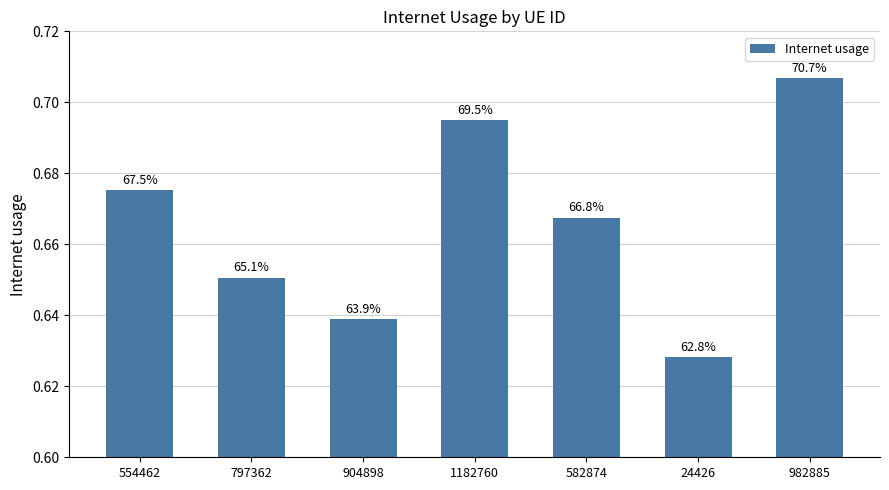

What is the difference between the maximum and second lowest values?

0.1